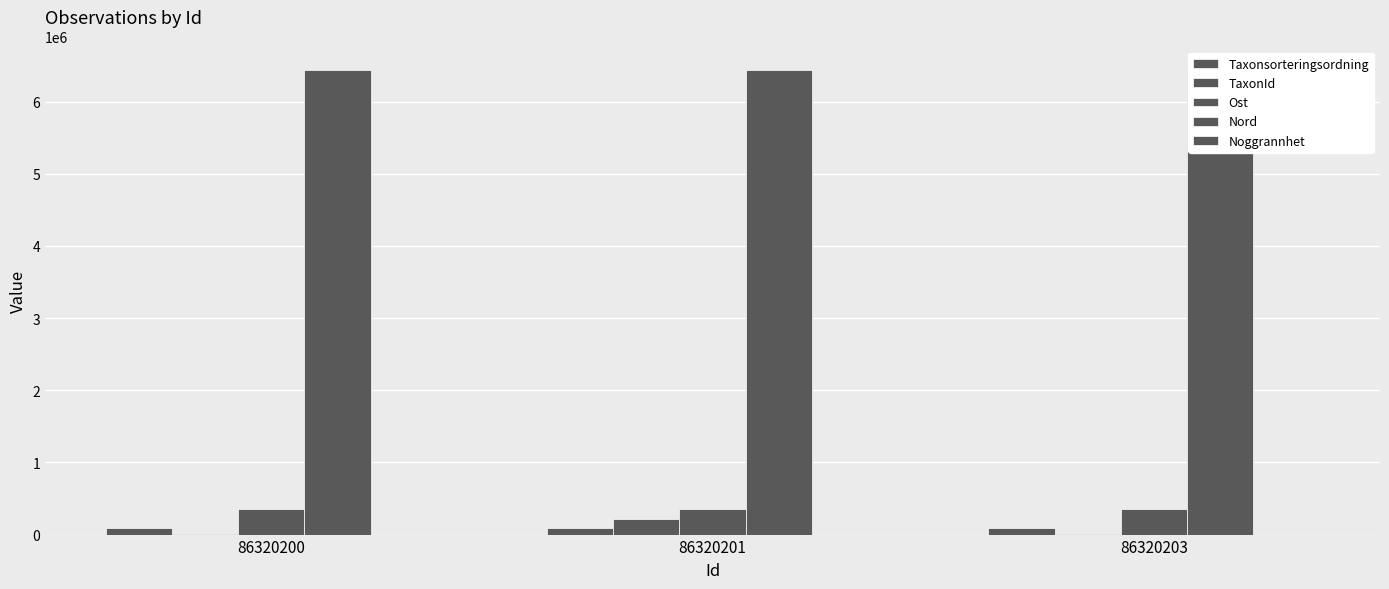

Where does the Taxonsorteringsordning series first go above 93375?

86320201